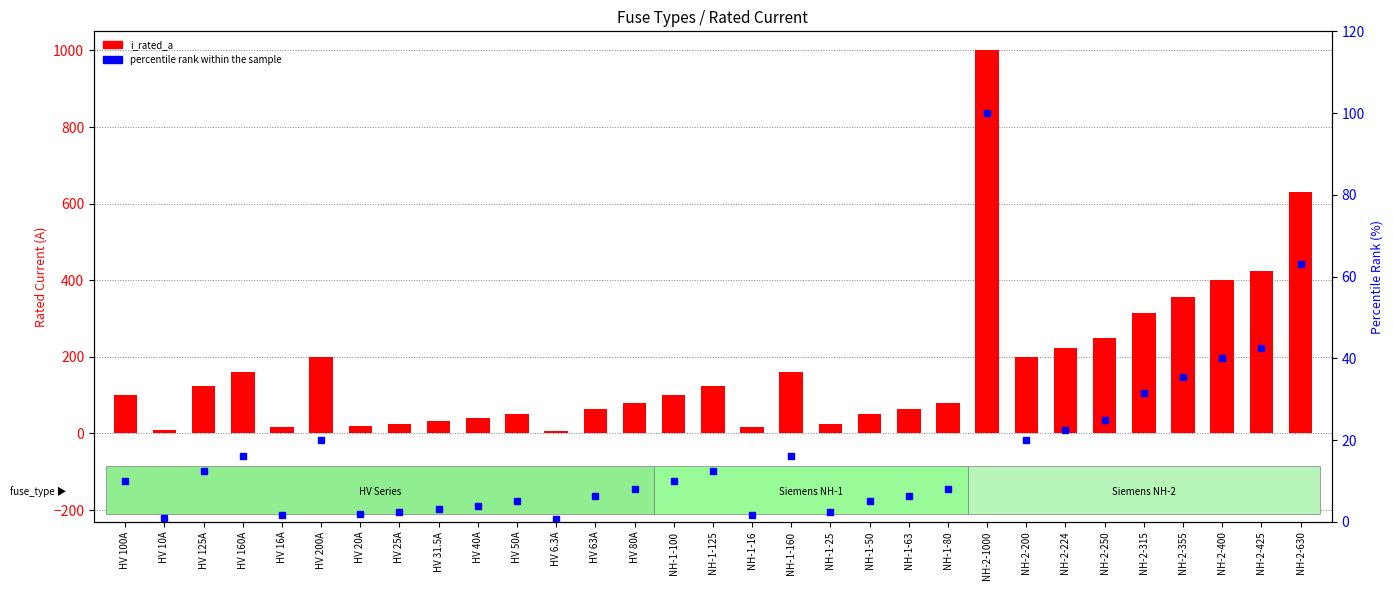

Reading left to right, transcribe all the data shown in this chart.

i_rated_a: 100.0	10.0	125.0	160.0	16.0	200.0	20.0	25.0	31.5	40.0	50.0	6.3	63.0	80.0	100.0	125.0	16.0	160.0	25.0	50.0	63.0	80.0	1000.0	200.0	224.0	250.0	315.0	355.0	400.0	425.0	630.0
percentile rank within the sample: 10.0	1.0	12.5	16.0	1.6	20.0	2.0	2.5	3.1	4.0	5.0	0.6	6.3	8.0	10.0	12.5	1.6	16.0	2.5	5.0	6.3	8.0	100.0	20.0	22.4	25.0	31.5	35.5	40.0	42.5	63.0